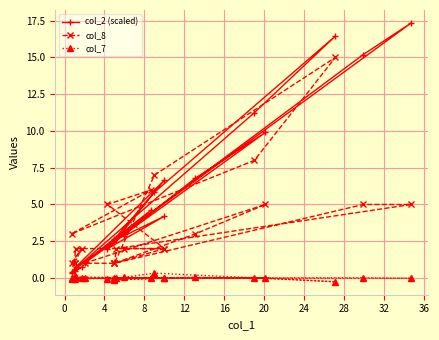

What is the label of the 7th point from the left?

20